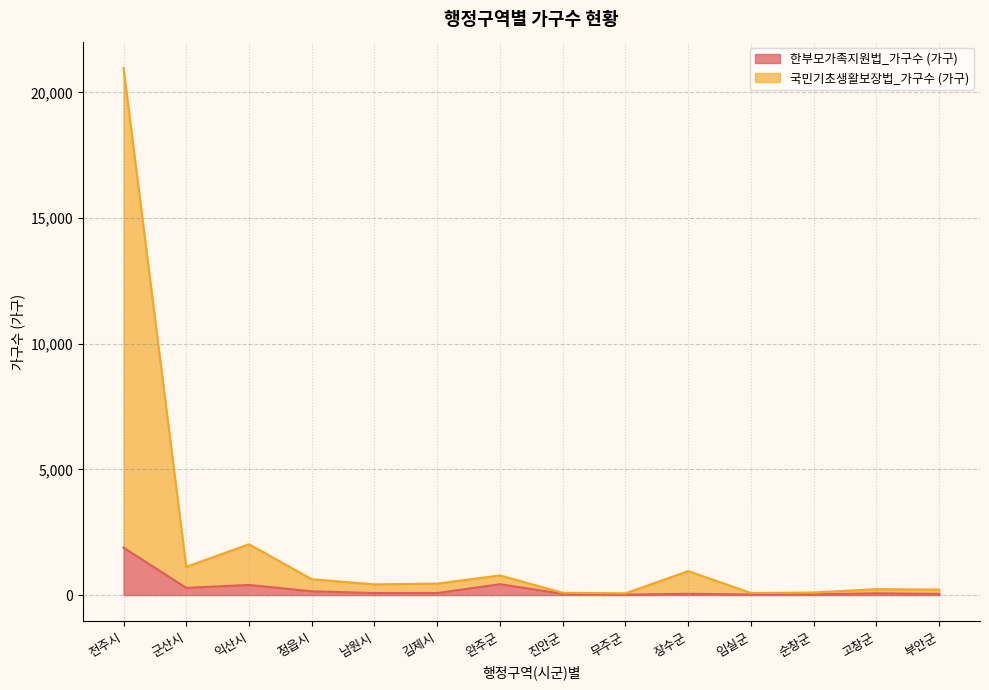

What is the label of the 6th point from the right?

무주군